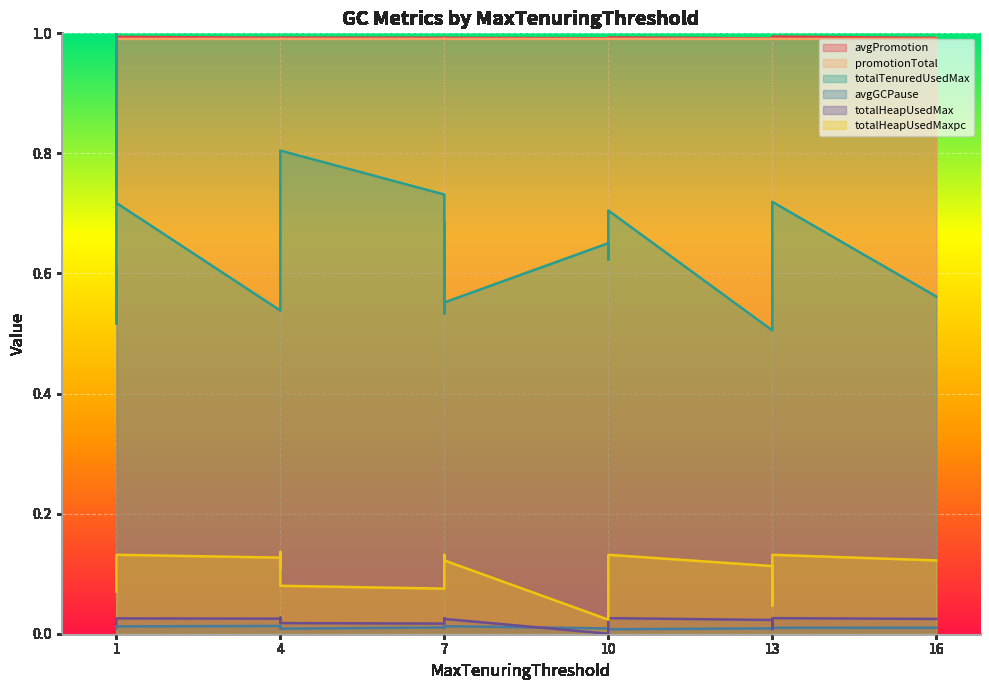

The value of totalHeapUsedMaxpc at 1 is 0.1. True or false?

True